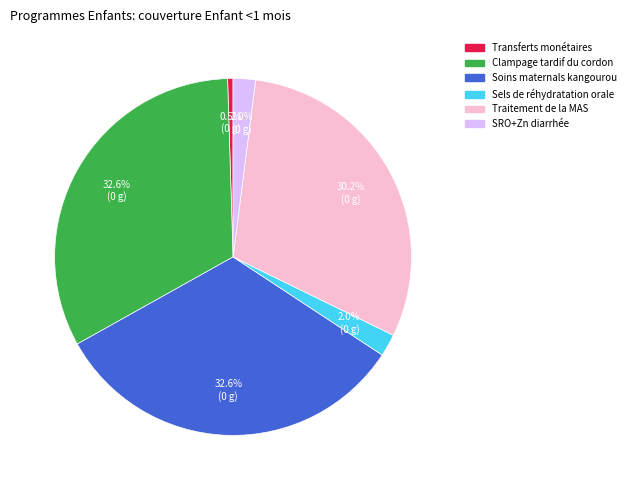

Is there any slice that represents more than half of the pie?

No